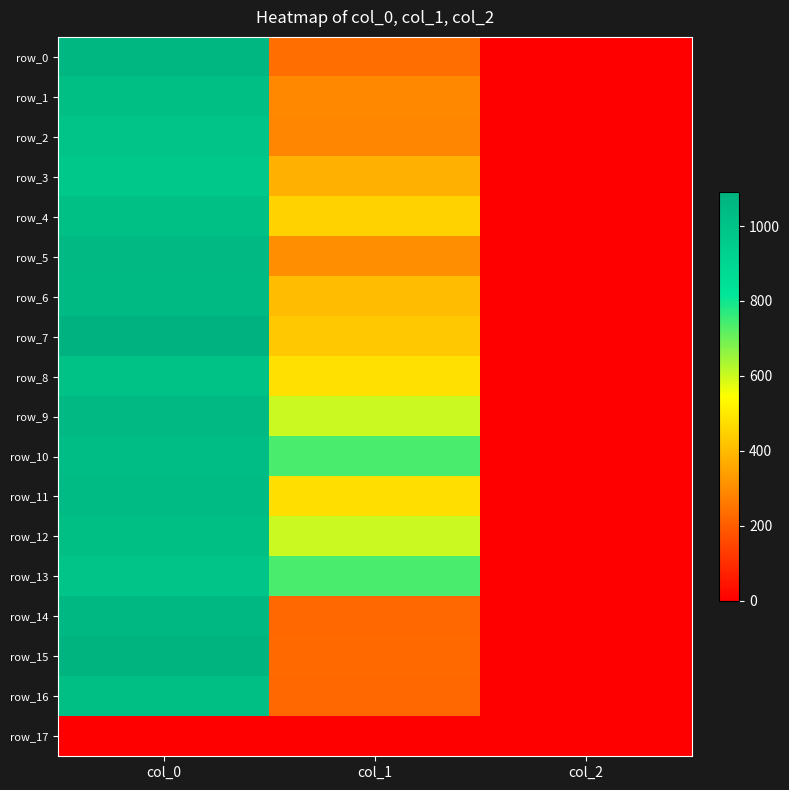

Which label corresponds to the smallest value in the chart?

col_0